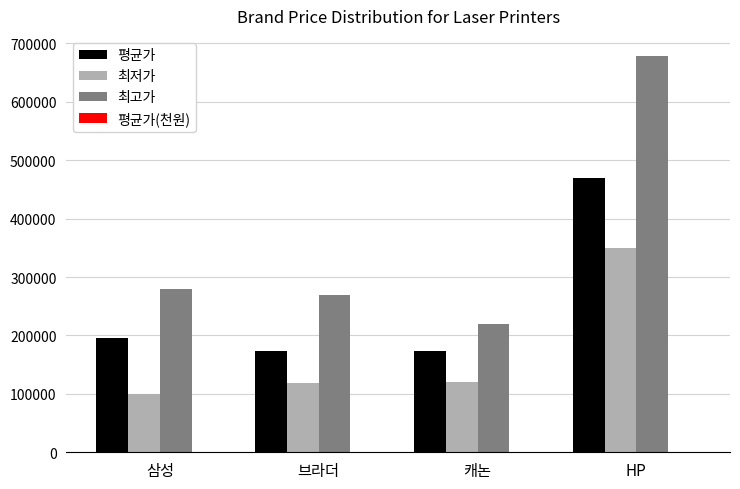

Which series has the widest spread of values?

최고가